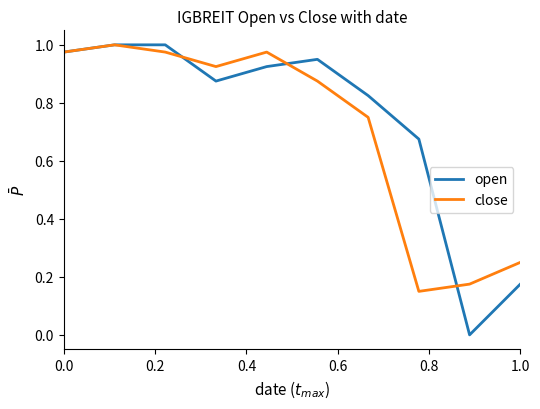

Which series has the largest range (max minus min)?

open